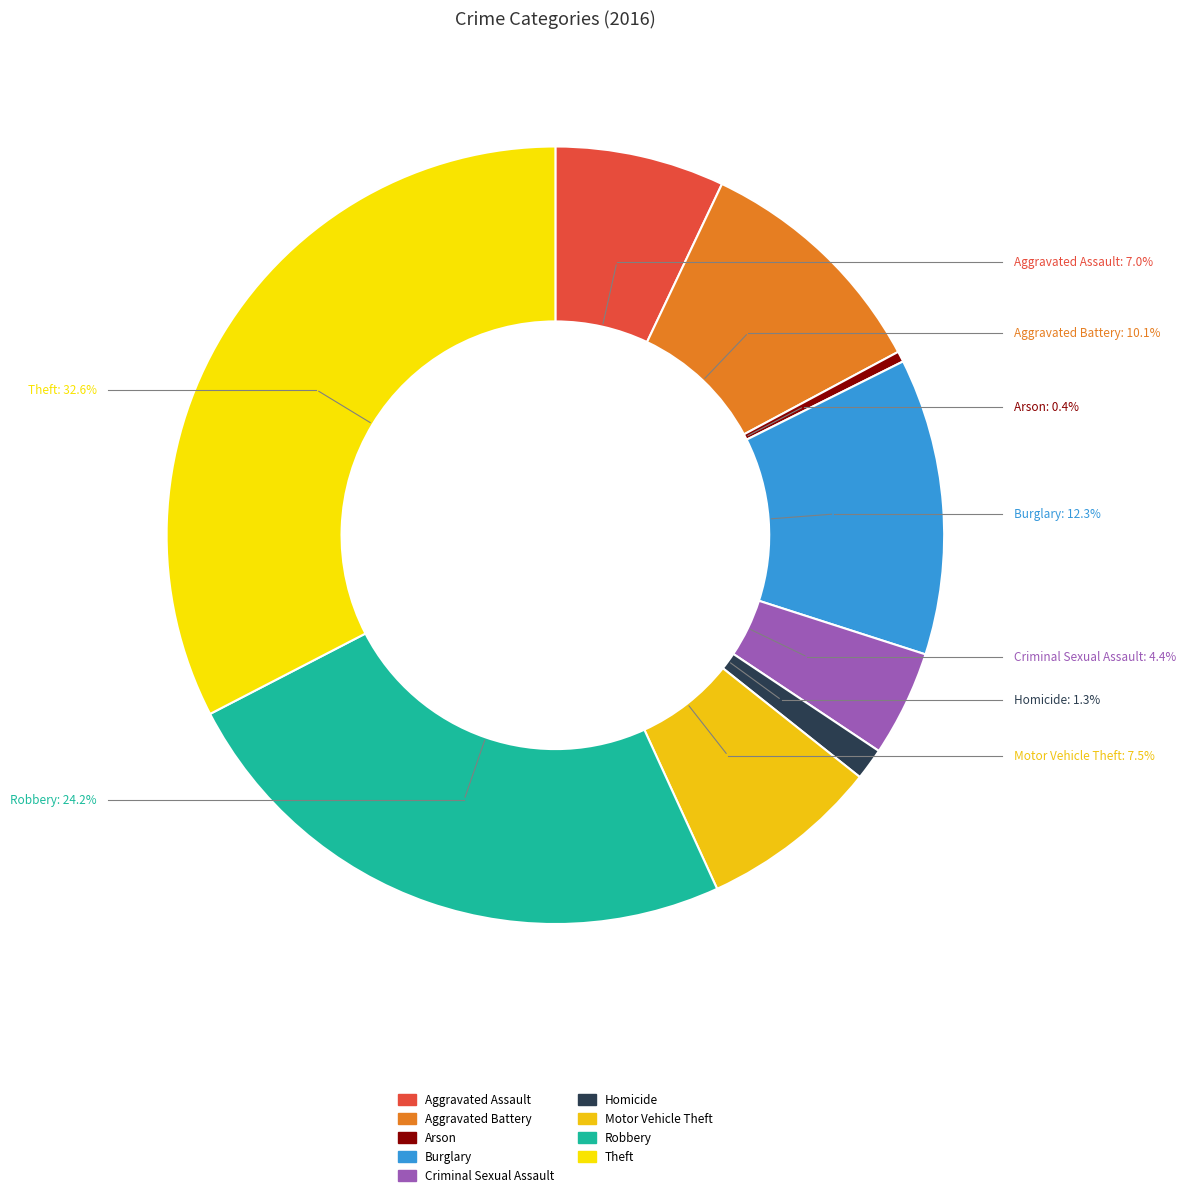

To the nearest percent, what is the combined percentage of Homicide and Burglary?

14%